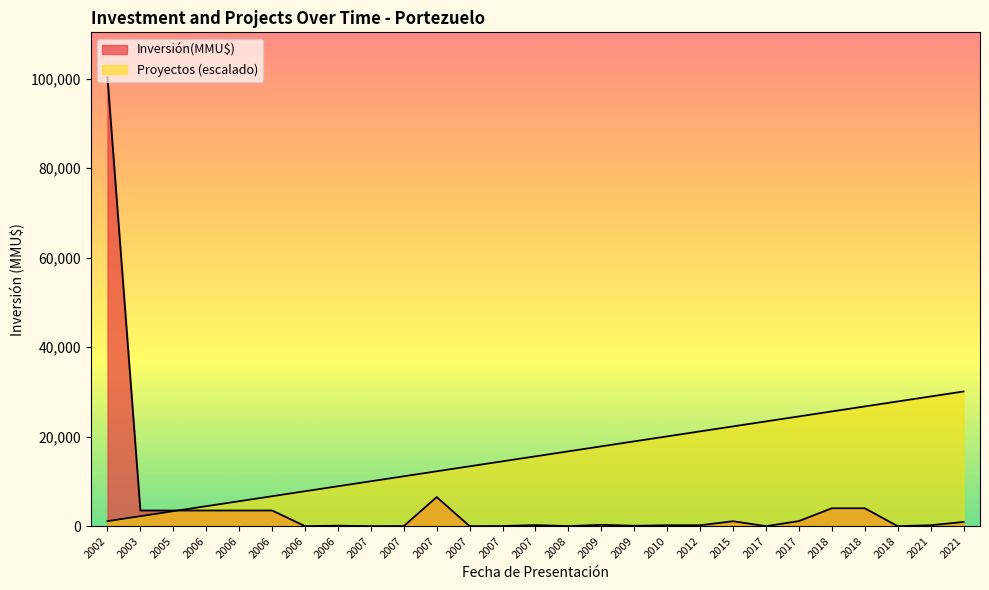

How many values in Inversión(MMU$) are above zero?

23